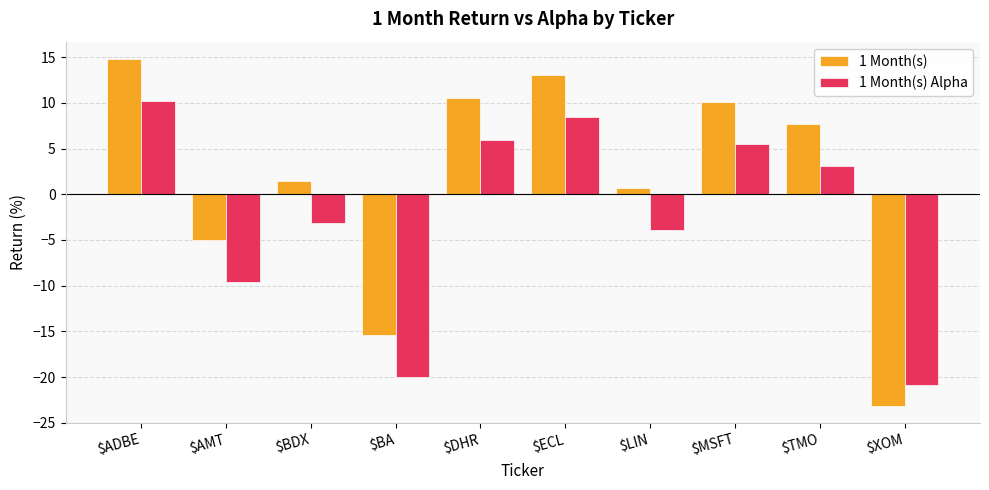

Which series has the largest total across all categories?

1 Month(s)